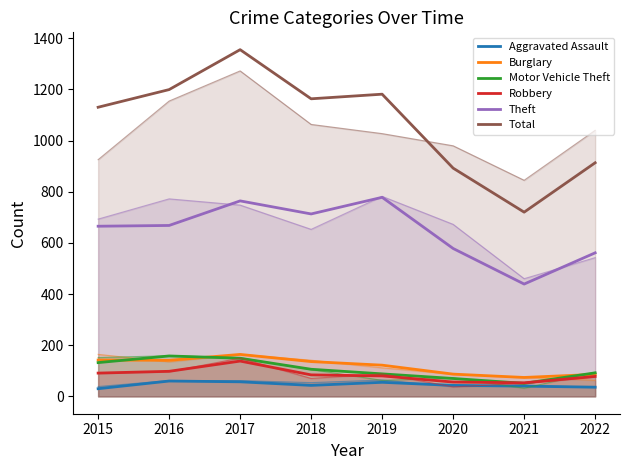

Does the chart display data point markers on the line(s)?

No